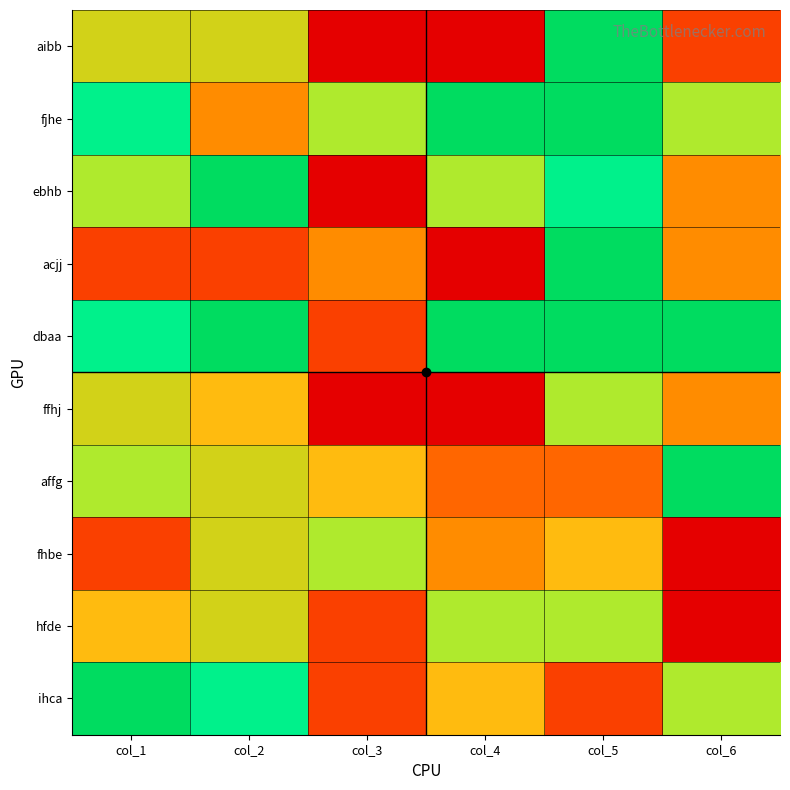

What is the maximum value shown in the chart?

9